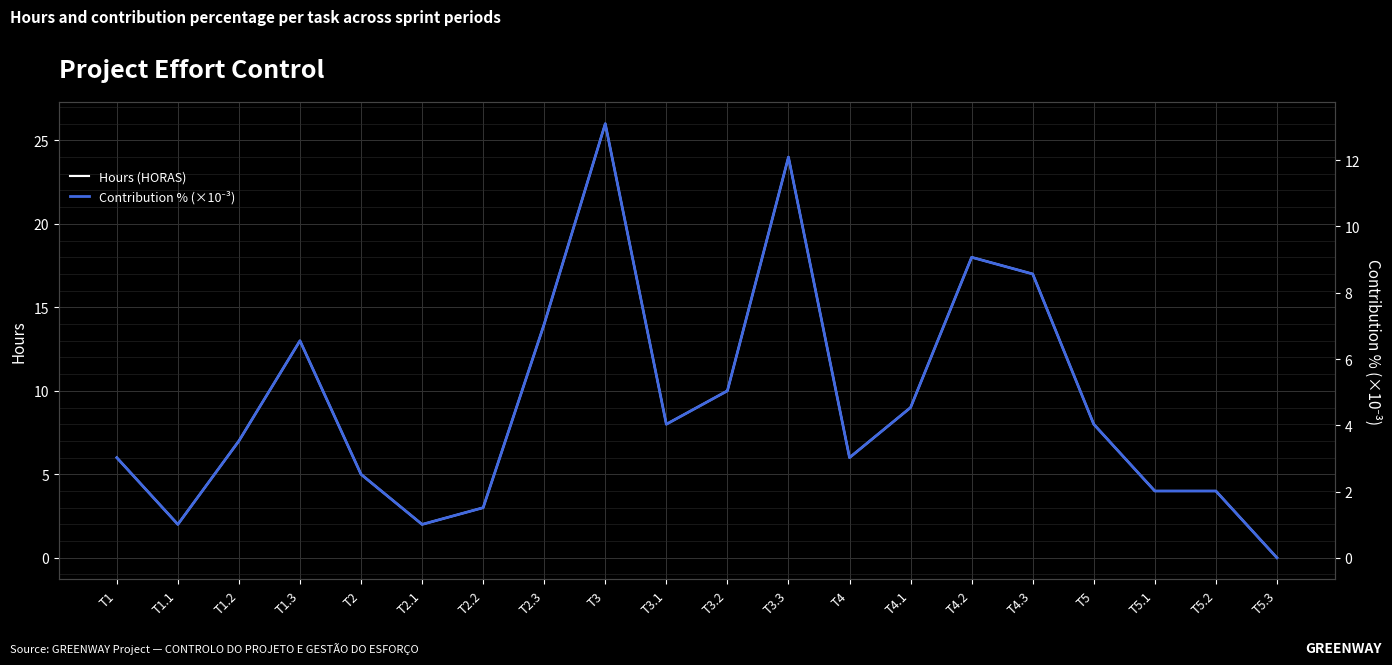

How many interior local peaks does the Hours (HORAS) series have?

4